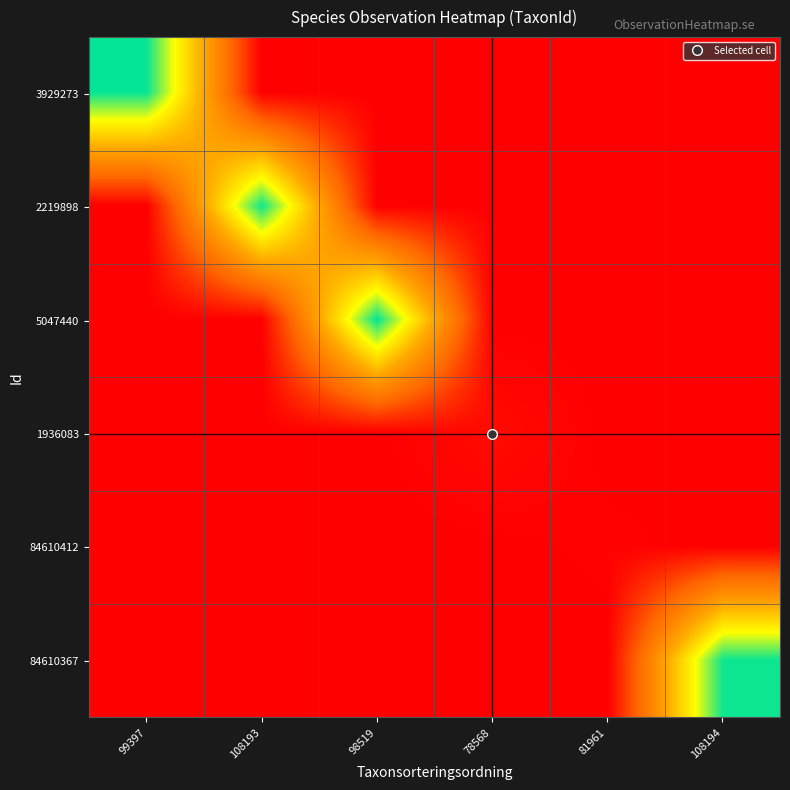

Reading left to right, transcribe all the data shown in this chart.

3929273: 99397=1.0	108193=0.0	98519=0.0	78568=0.0	81961=0.0	108194=0.0
2219898: 99397=0.0	108193=1.0	98519=0.0	78568=0.0	81961=0.0	108194=0.0
5047440: 99397=0.0	108193=0.0	98519=1.0	78568=0.0	81961=0.0	108194=0.0
1936083: 99397=0.0	108193=0.0	98519=0.0	78568=0.0	81961=0.0	108194=0.0
84610412: 99397=0.0	108193=0.0	98519=0.0	78568=0.0	81961=0.0	108194=0.0
84610367: 99397=0.0	108193=0.0	98519=0.0	78568=0.0	81961=0.0	108194=1.0